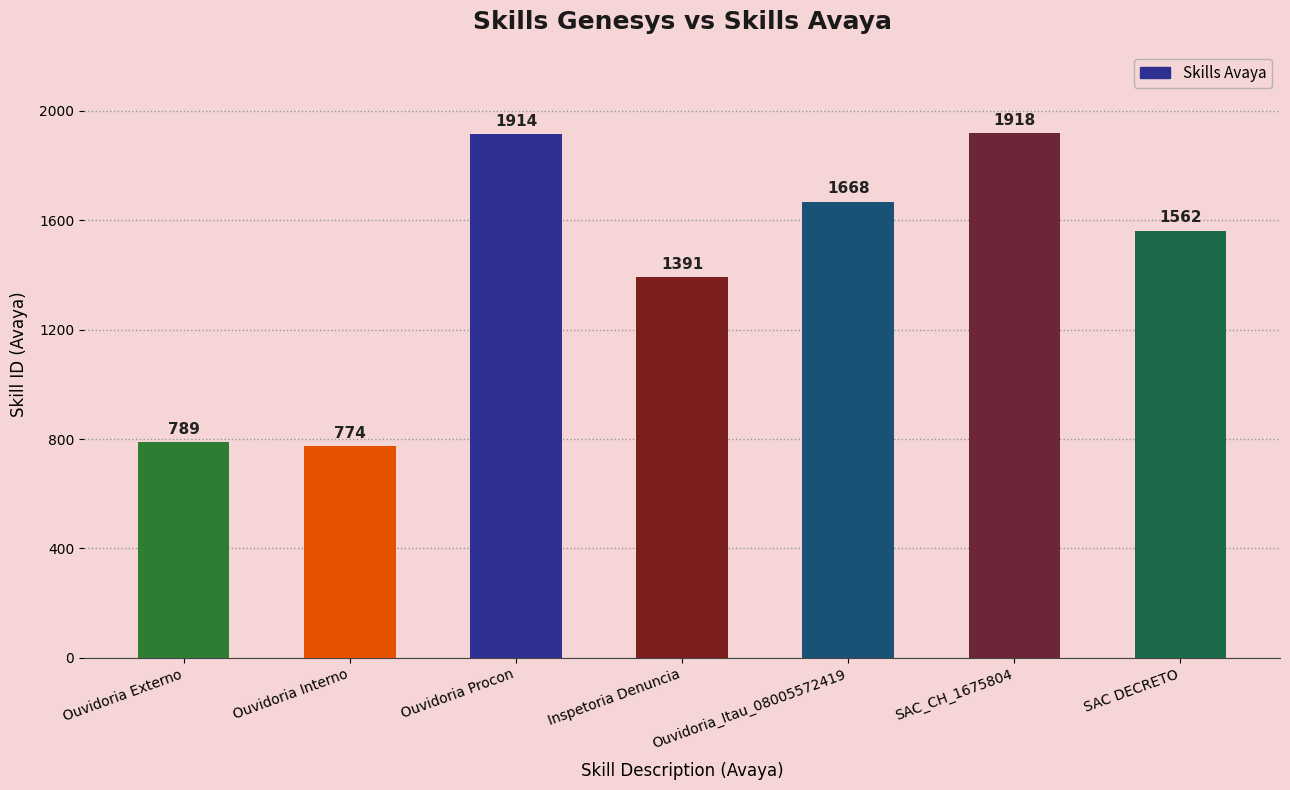

List the labels in order of value, largest first.

SAC_CH_1675804, Ouvidoria Procon, Ouvidoria_Itau_08005572419, SAC DECRETO, Inspetoria Denuncia, Ouvidoria Externo, Ouvidoria Interno